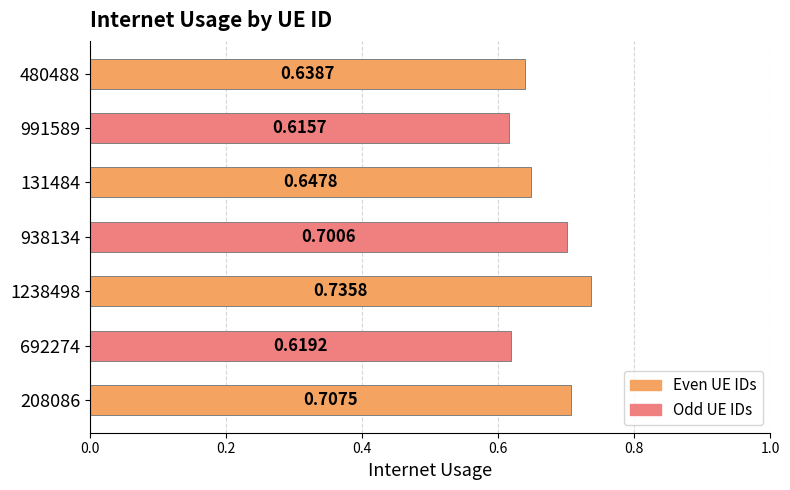

Rank the categories by value from lowest to highest.

991589, 692274, 480488, 131484, 938134, 208086, 1238498